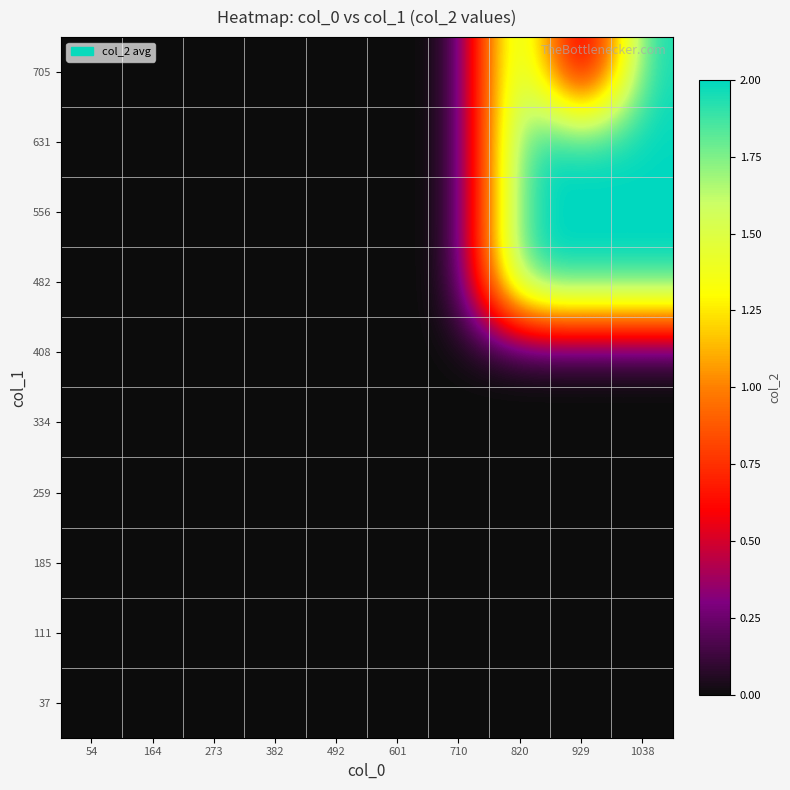

Reading left to right, extract all data points from this chart.

37: 54=0	164=0	273=0	382=0	492=0	601=0	710=0	820=0	929=0	1038=0
111: 54=0	164=0	273=0	382=0	492=0	601=0	710=0	820=0	929=0	1038=0
185: 54=0	164=0	273=0	382=0	492=0	601=0	710=0	820=0	929=0	1038=0
259: 54=0	164=0	273=0	382=0	492=0	601=0	710=0	820=0	929=0	1038=0
334: 54=0	164=0	273=0	382=0	492=0	601=0	710=0	820=0	929=0	1038=0
408: 54=0	164=0	273=0	382=0	492=0	601=0	710=0	820=0	929=0	1038=0
482: 54=0	164=0	273=0	382=0	492=0	601=0	710=0	820=2	929=2	1038=2
556: 54=0	164=0	273=0	382=0	492=0	601=0	710=0	820=2	929=2	1038=2
631: 54=0	164=0	273=0	382=0	492=0	601=0	710=0	820=2	929=2	1038=2
705: 54=0	164=0	273=0	382=0	492=0	601=0	710=0	820=2	929=0	1038=2